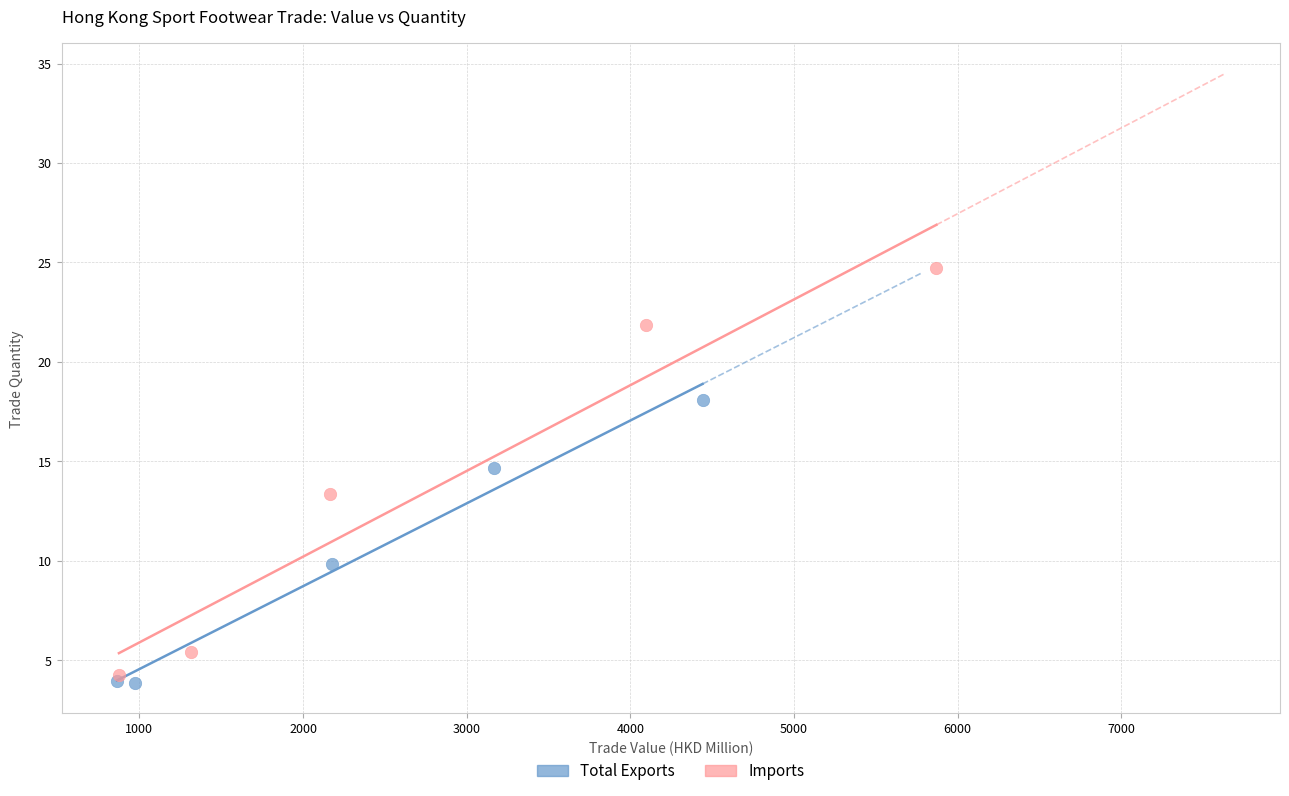

What are all the series names shown in the legend?

Total Exports, Imports